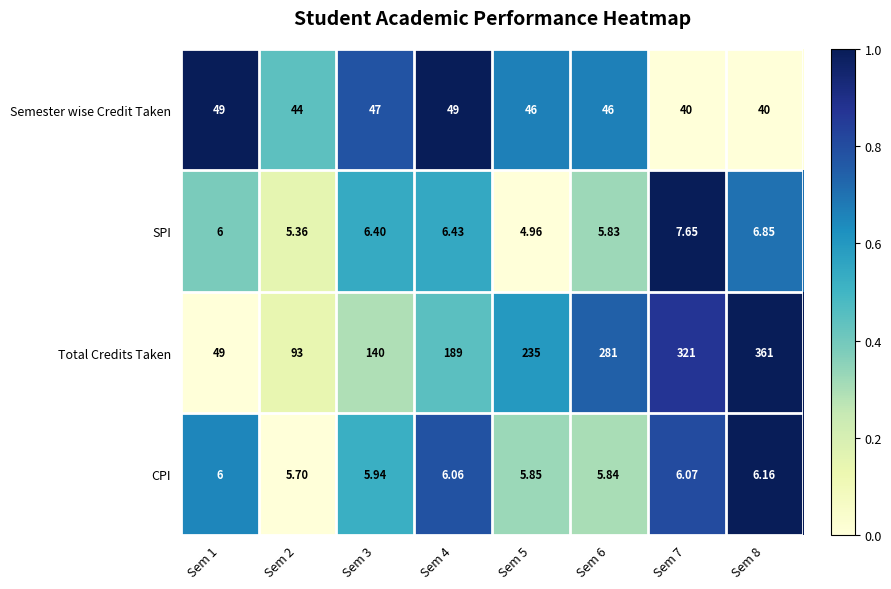

Which series changed the most between Sem 2 and Sem 7?

Total Credits Taken